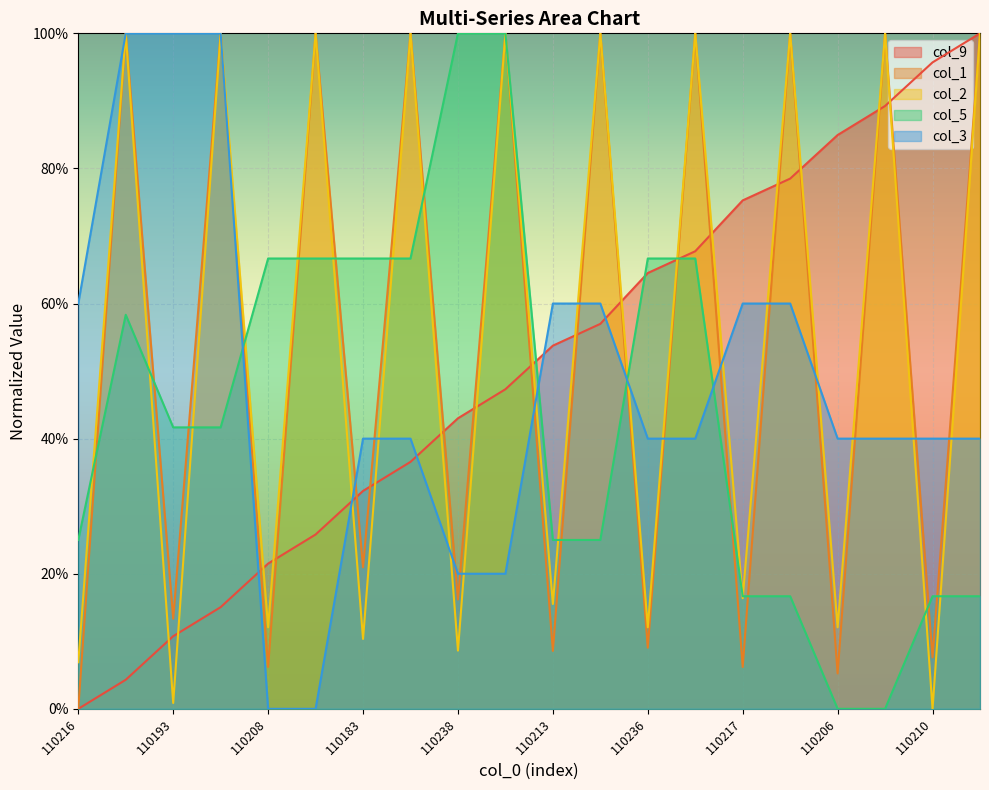

Is the value of col_2 at 110217 greater than the value of col_5 at 110183?

No